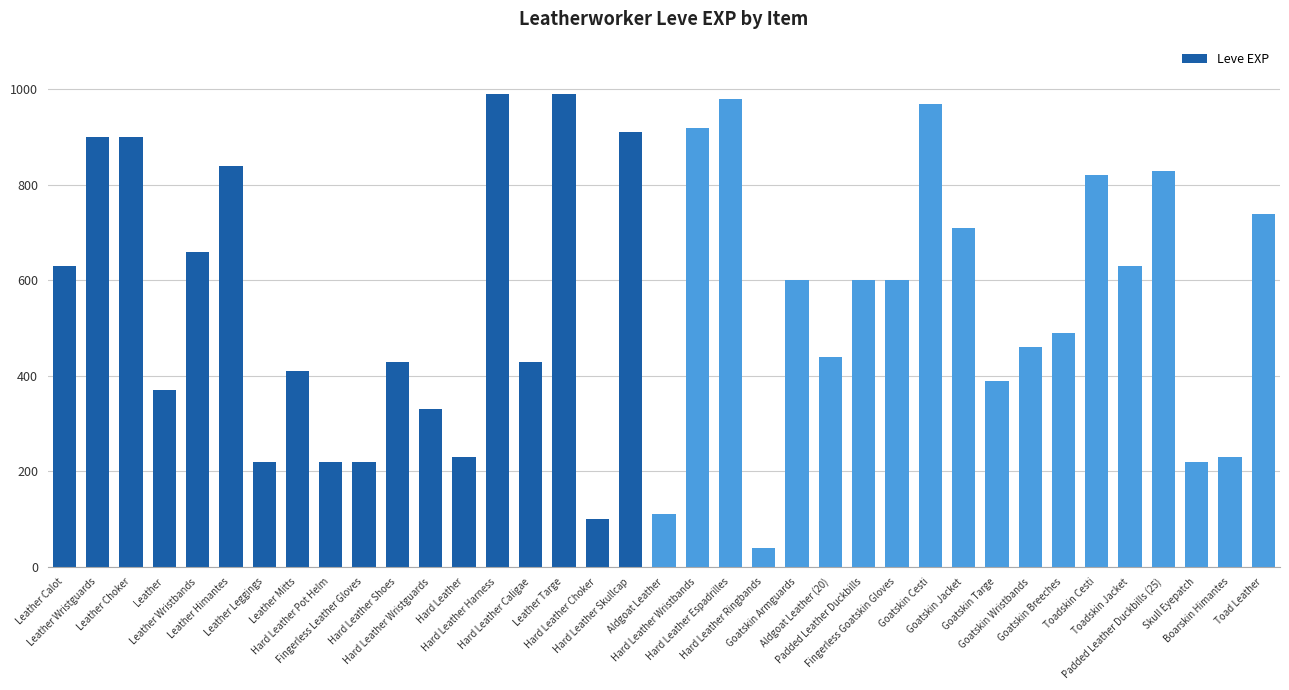

What is the value of the 1st bar from the left?

630